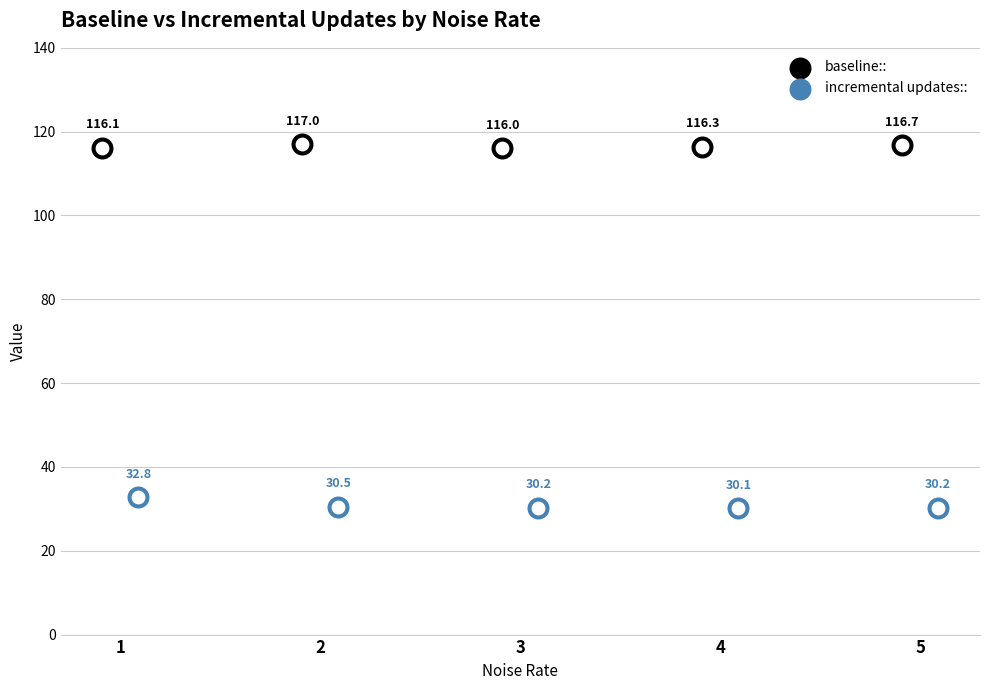

What are all the series names shown in the legend?

baseline::, incremental updates::